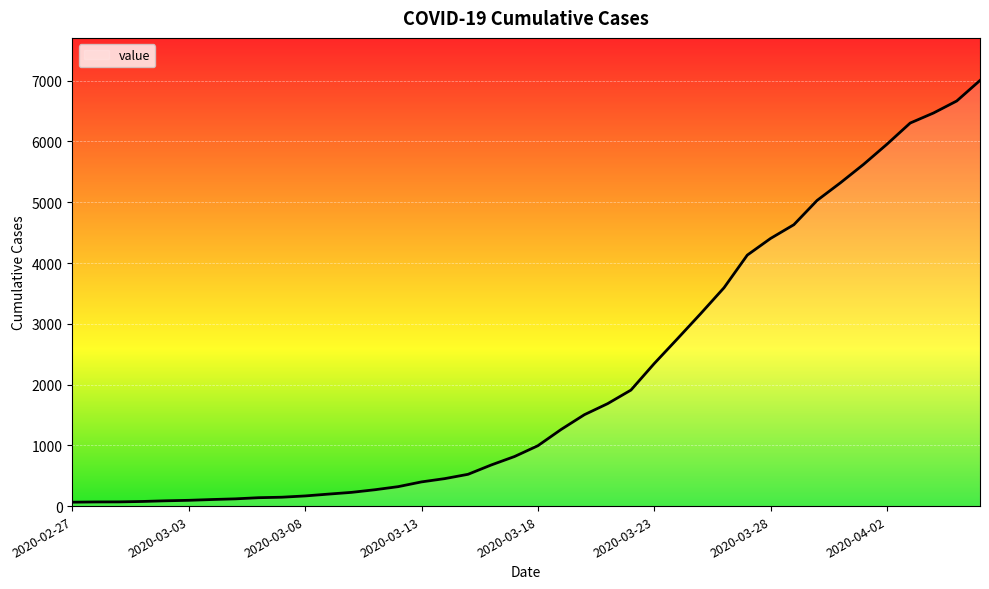

What is the difference between the maximum and minimum values?

6940